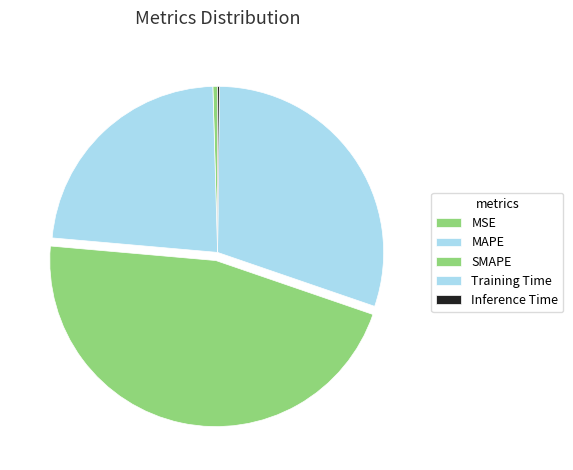

Which category has the smallest portion of the pie?

Inference Time